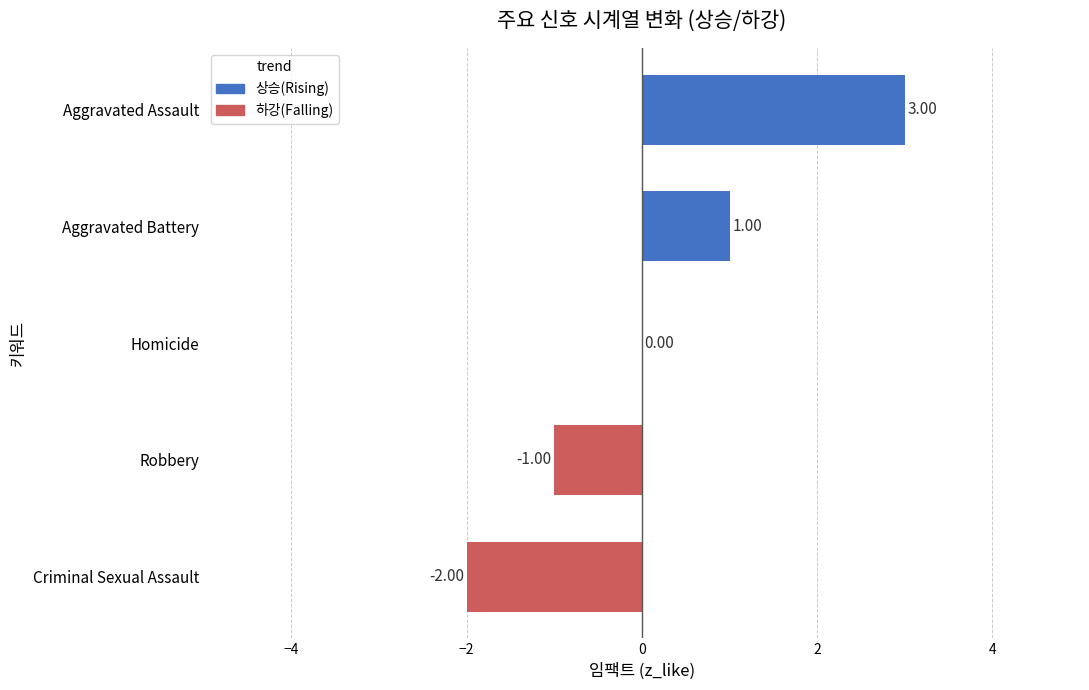

Which category has the highest value across all series?

Aggravated Assault